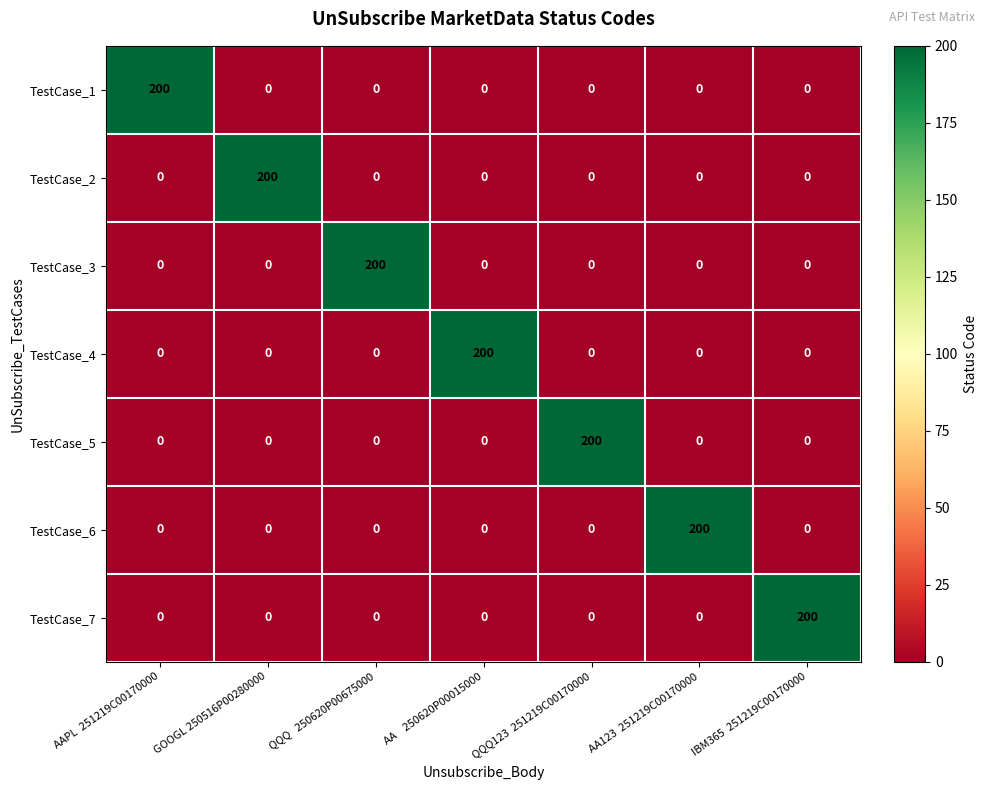

What is the maximum value shown in the chart?

200